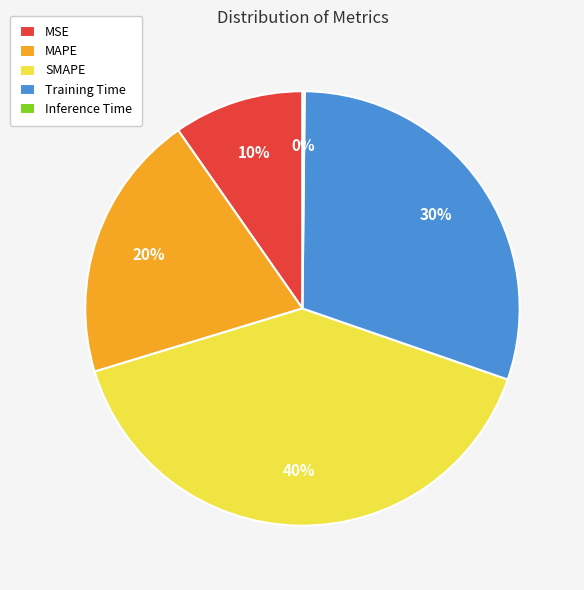

Is the sum of Training Time and SMAPE greater than half?

Yes